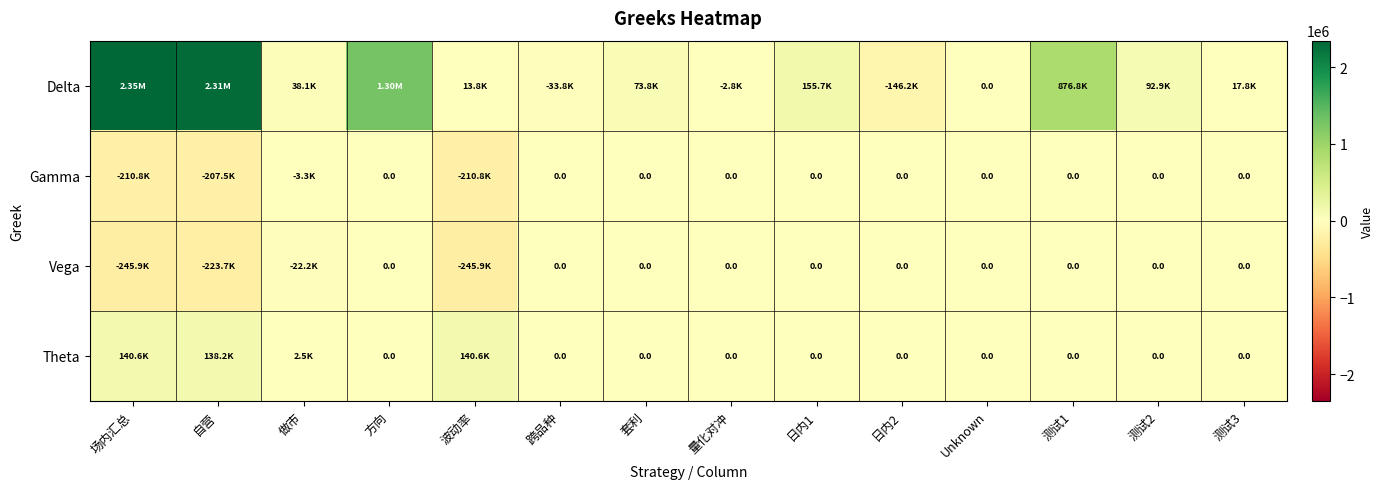

At which category is the sum across all series the highest?

场内汇总